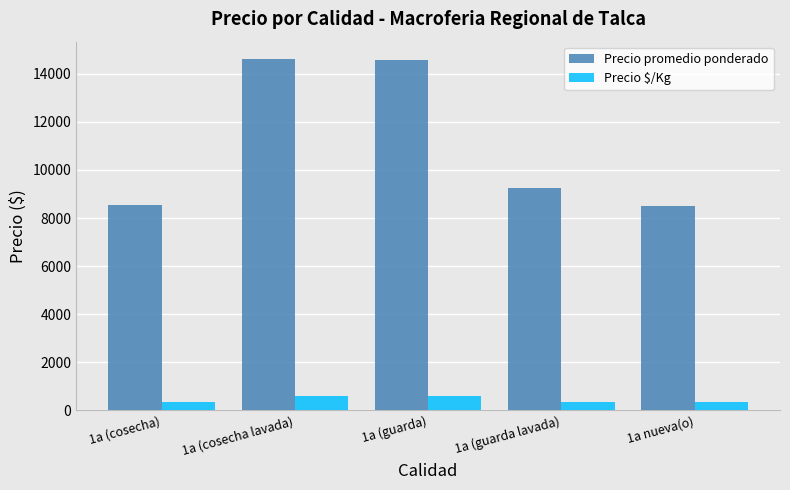

What is the label of the 2nd bar from the right?

1a (guarda lavada)